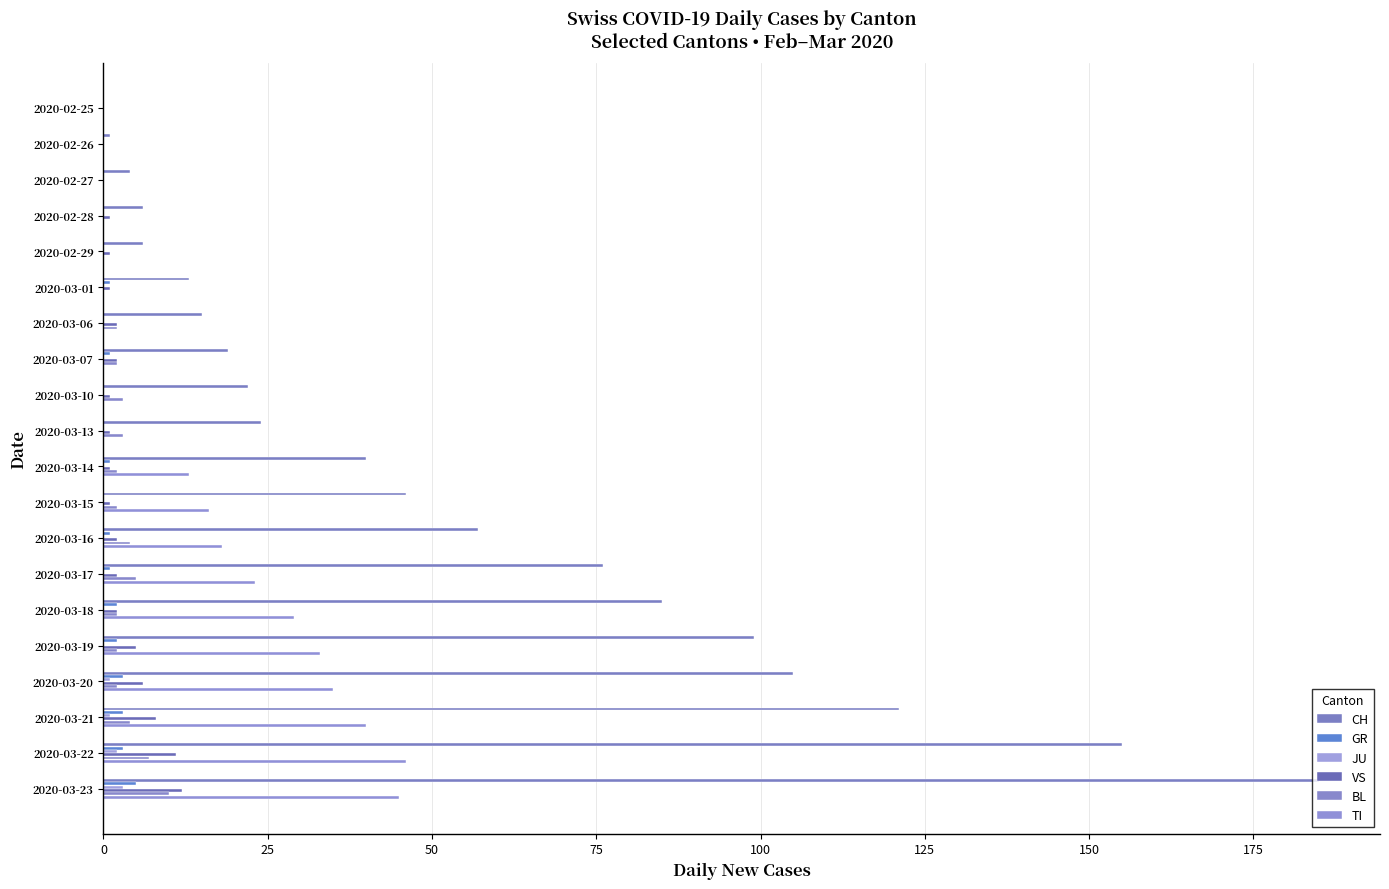

Which series has the largest range (max minus min)?

CH